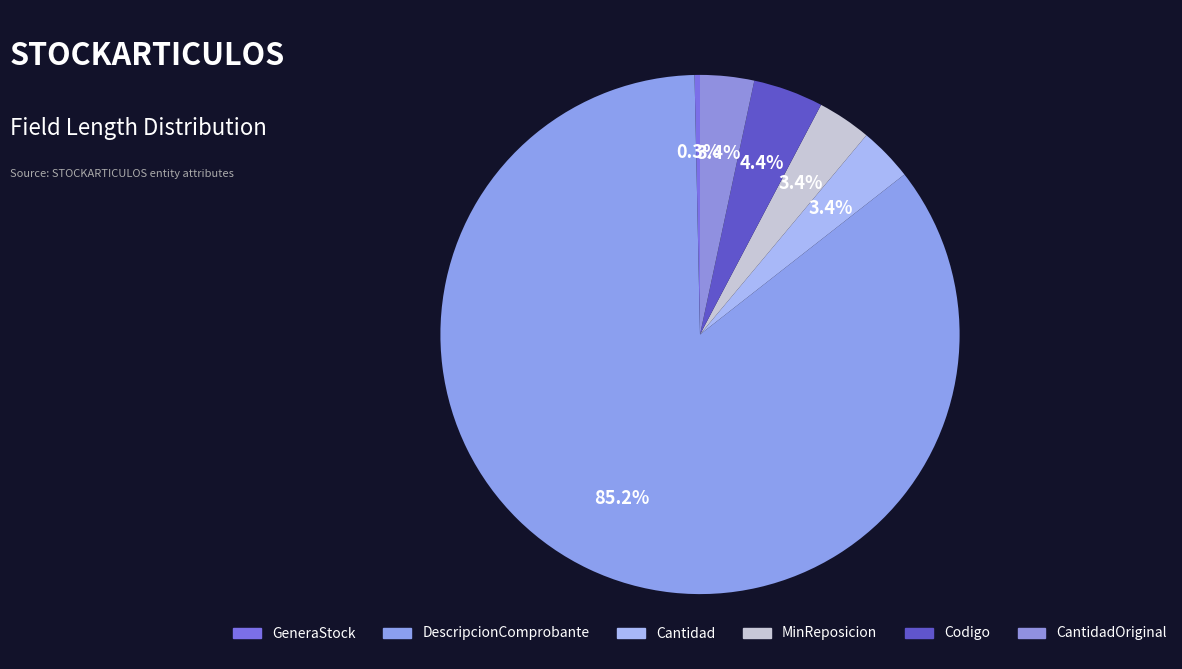

Between CantidadOriginal and MinReposicion, which is larger?

CantidadOriginal